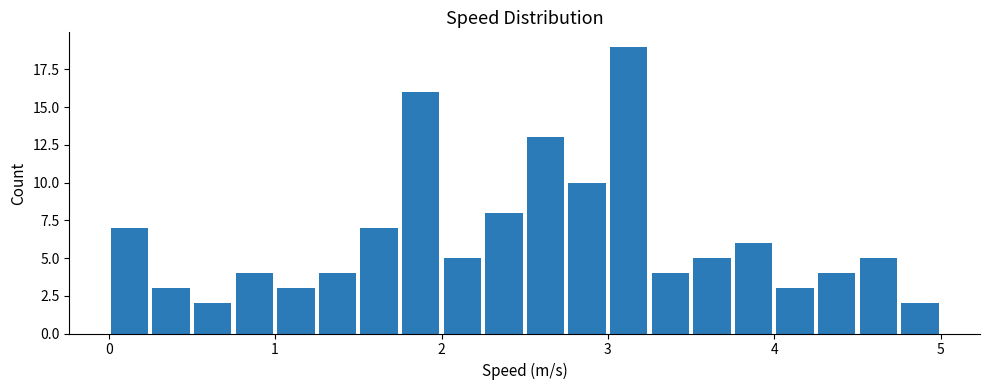

Read against the x-axis, roughly where is the centre of the tallest bar?

3.1